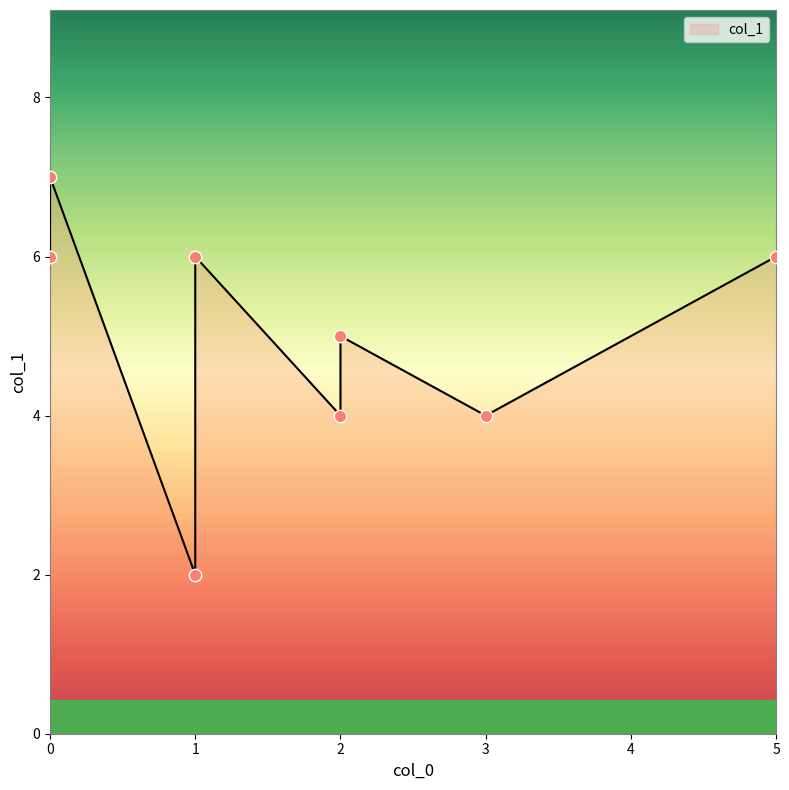

What is the ratio of the value at 0 to the value at 1?

1.2